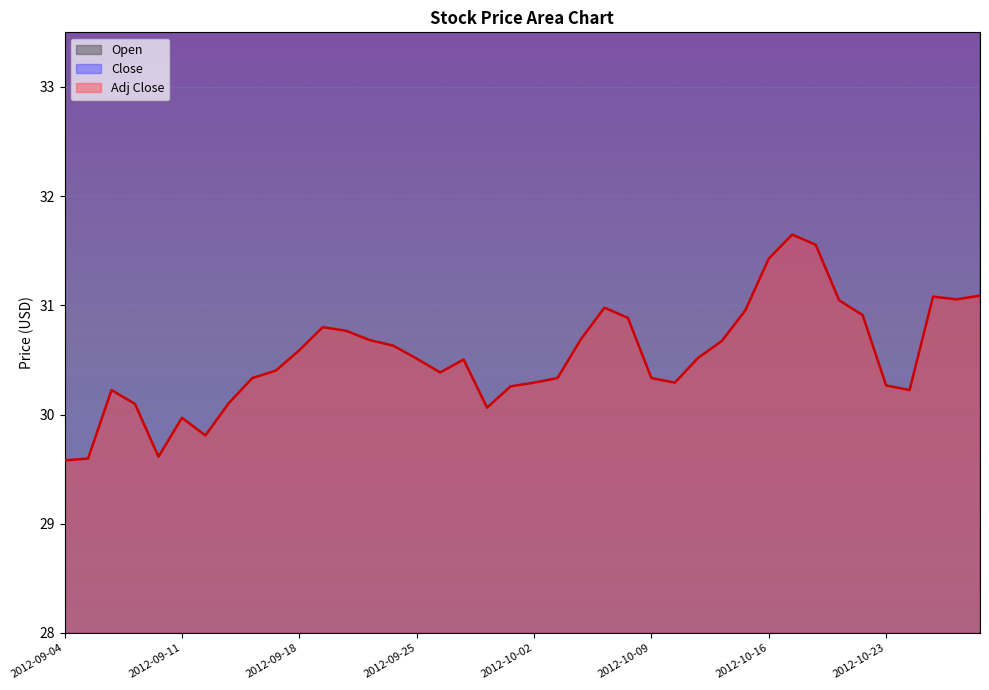

True or false: Close and Adj Close cross at least once.

False